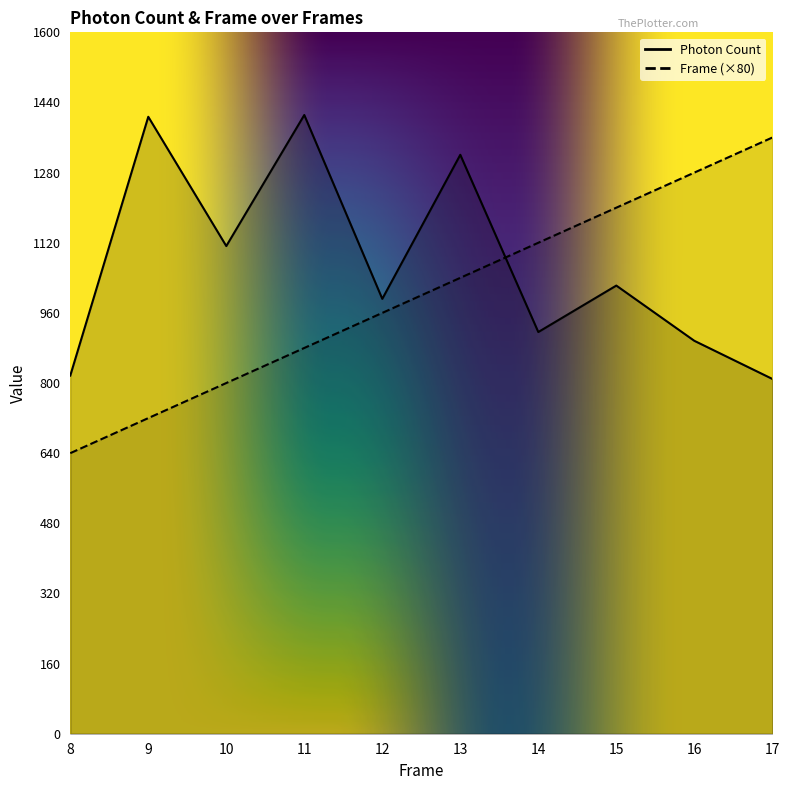

Which series ends up on top after the final intersection of Photon Count and Frame?

Frame